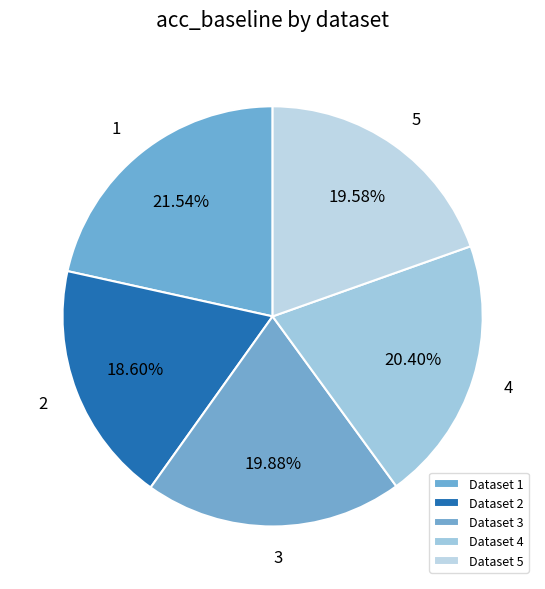

What is the smallest slice in the pie chart?

Dataset 2